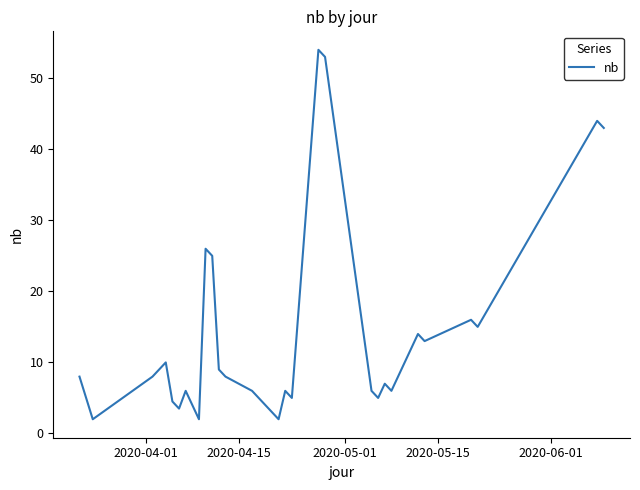

What is the difference between the maximum and minimum values?

52.0